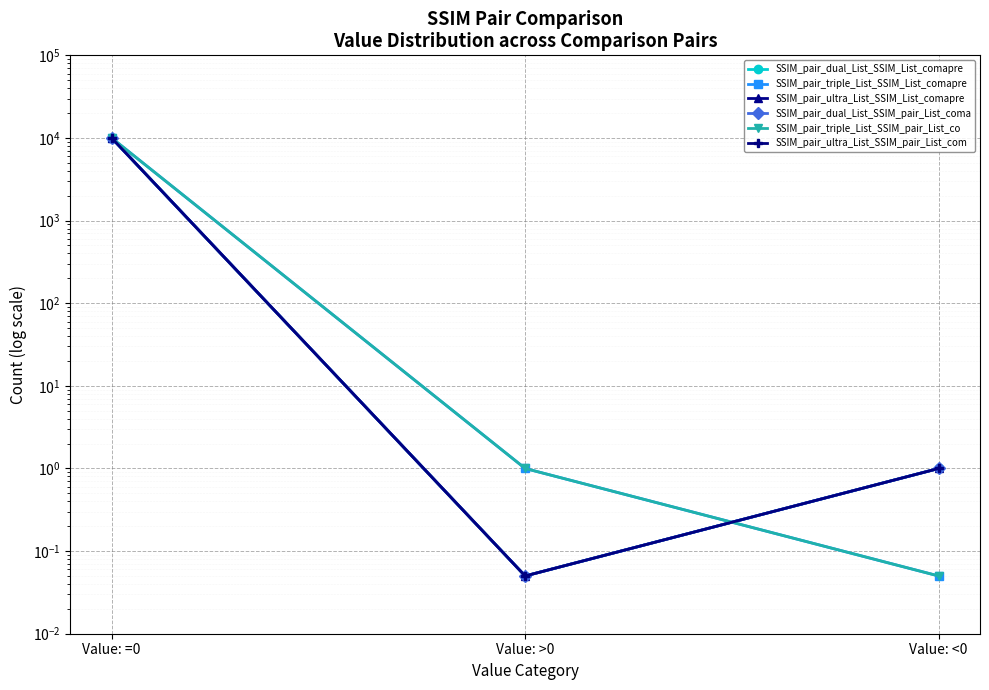

Which series changed the most between Value: =0 and Value: <0?

SSIM_pair_triple_List_SSIM_List_comapre